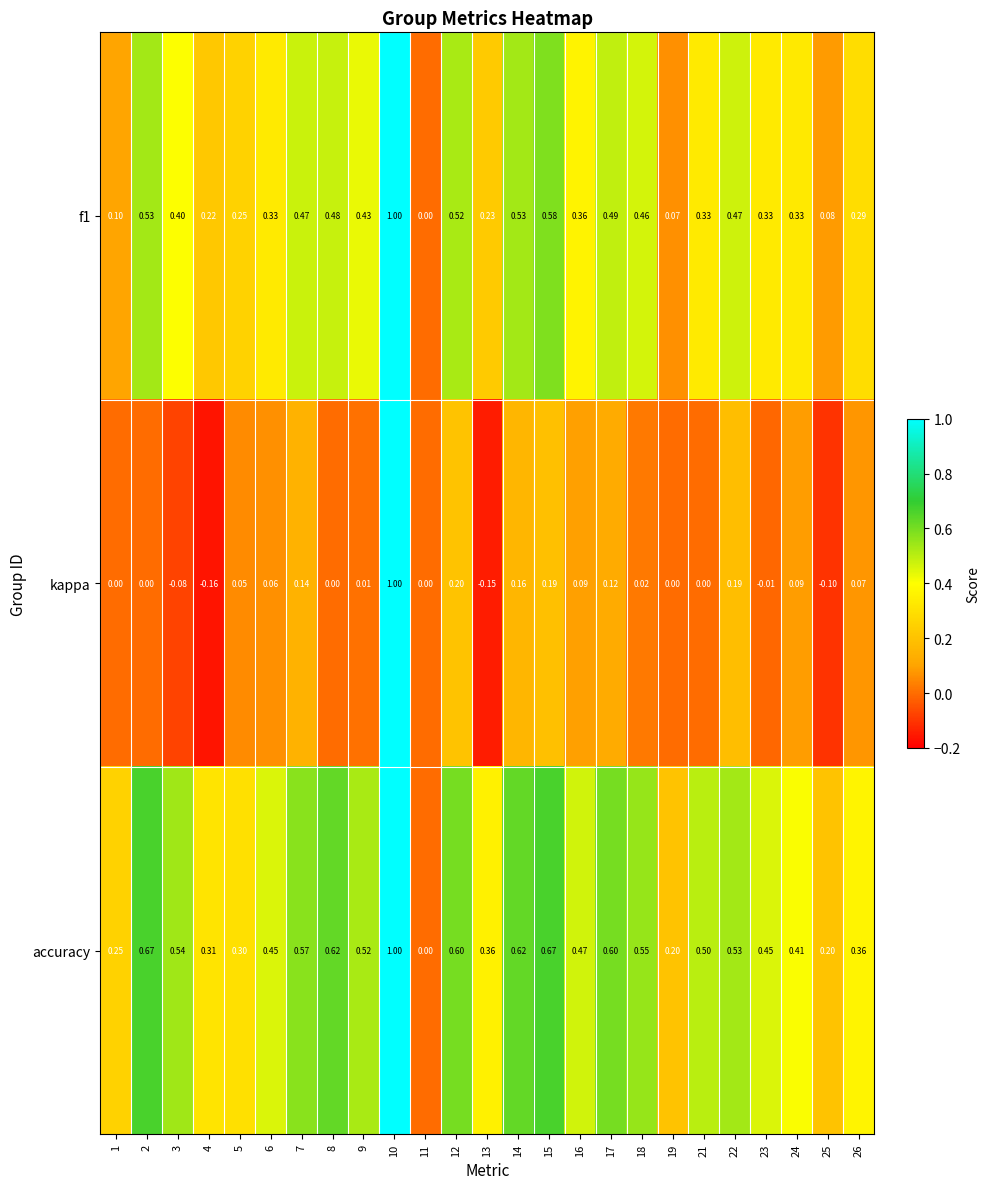

Which series has the widest spread of values?

kappa